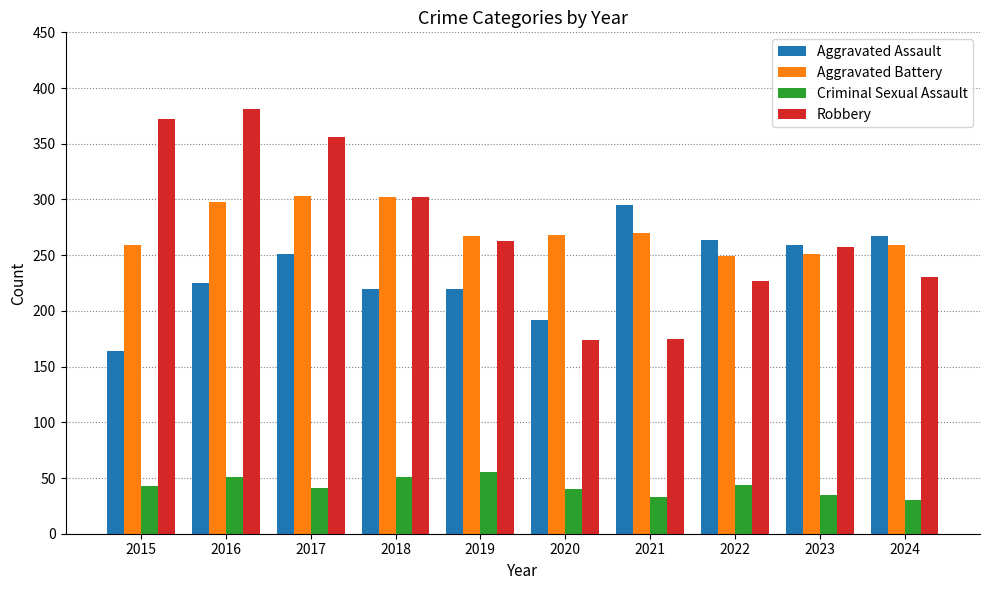

Does the chart contain any negative values?

No